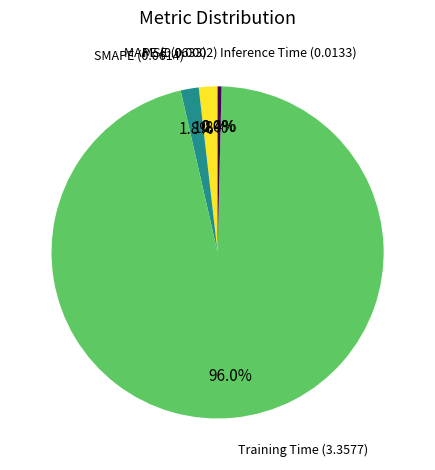

Which slice is the largest?

Training Time